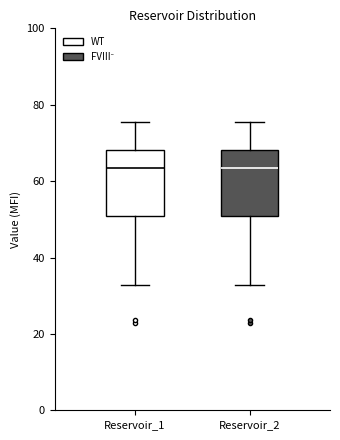

Where is the upper edge of the box for Reservoir_2 on the y-axis? The values are not printed on the chart, so give them approximately, as read against the axis.

68